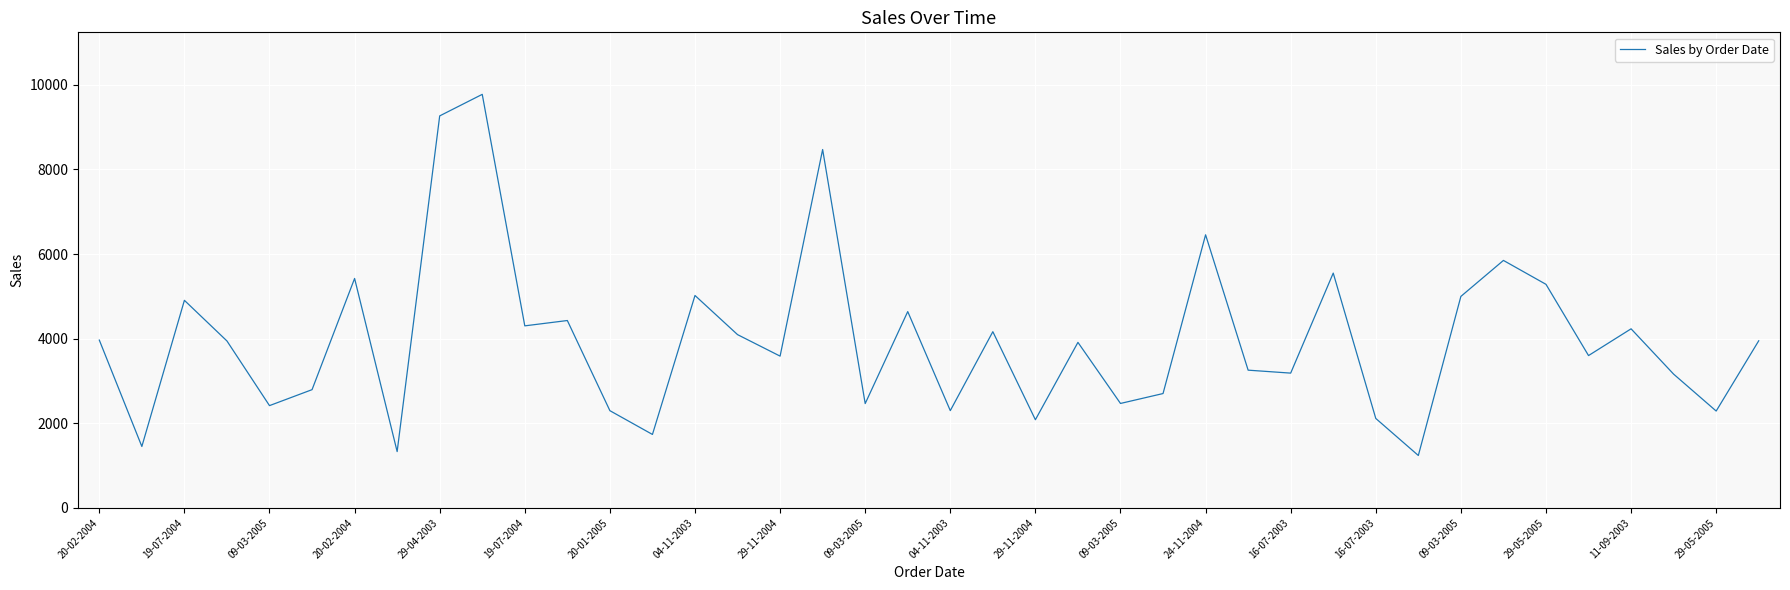

What is the minimum value shown in the chart?

1238.0